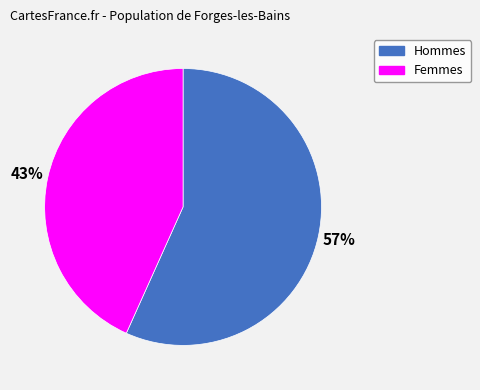

To the nearest percent, what is the average slice percentage?

50%